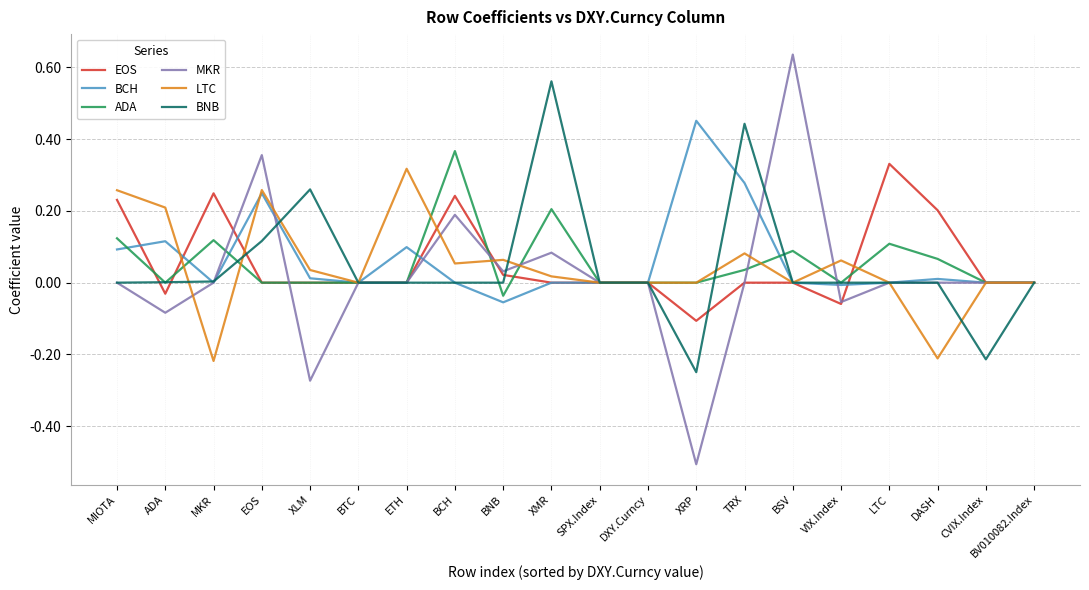

What position from the right is BV010082.Index?

1